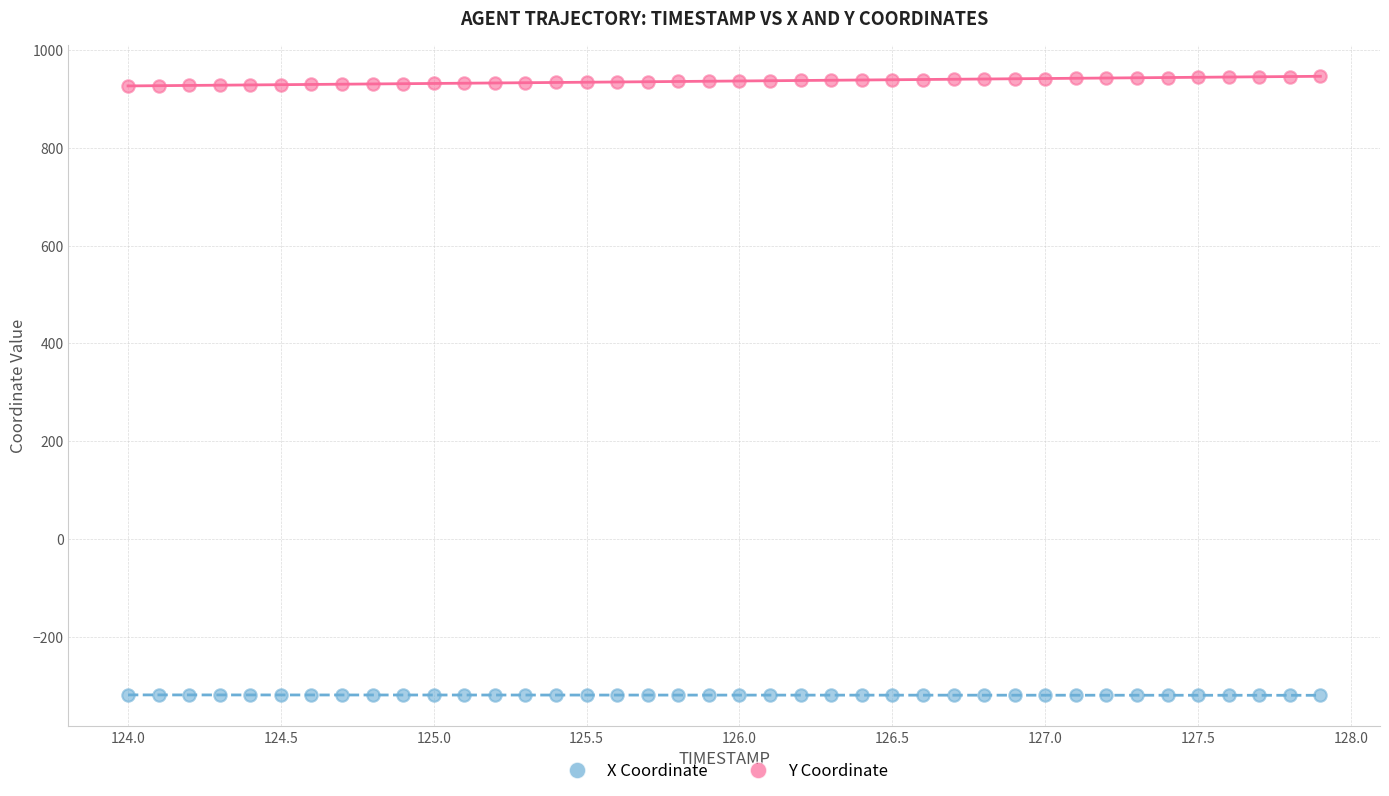

Across all data points, what is the range of X values (max minus min)?

3.9